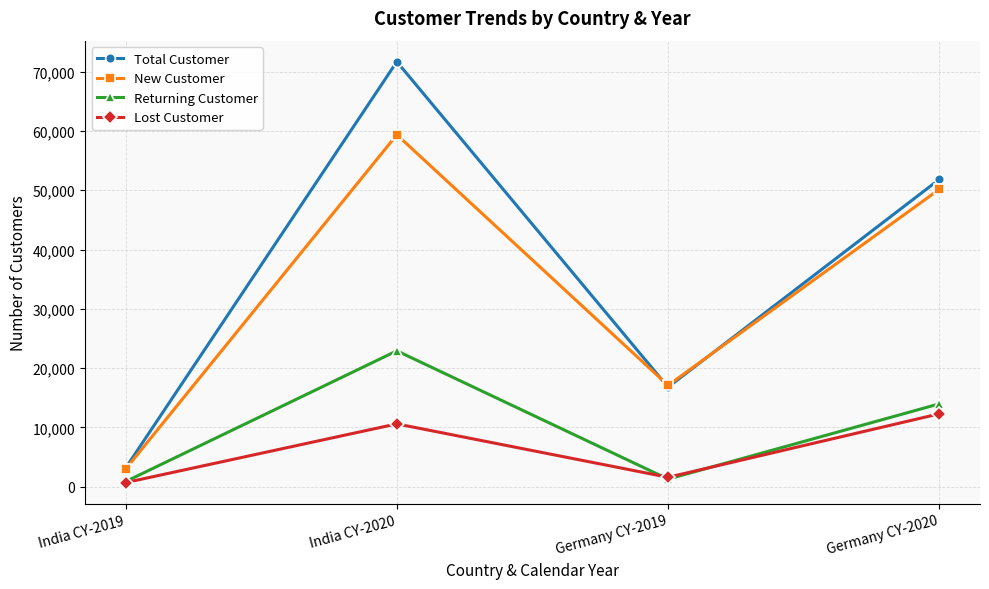

What is the difference between the Returning Customer values at Germany CY-2019 and India CY-2020?

21633